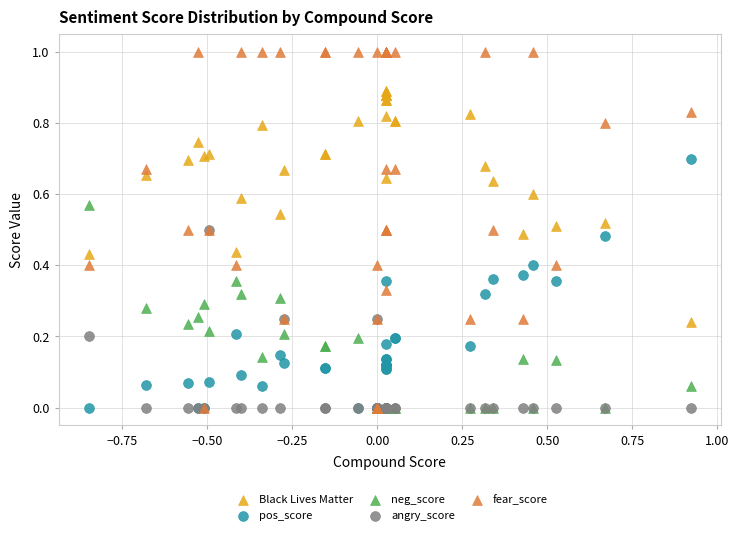

What are all the series names shown in the legend?

Black Lives Matter, pos_score, neg_score, angry_score, fear_score